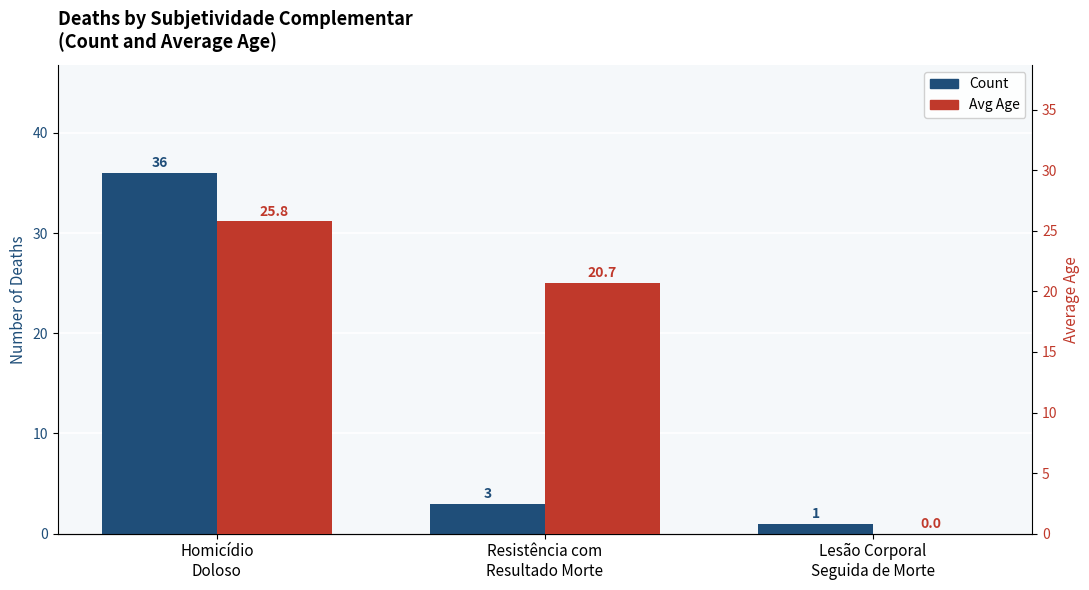

The value of Count at Lesão Corporal
Seguida de Morte is 0.5. True or false?

False